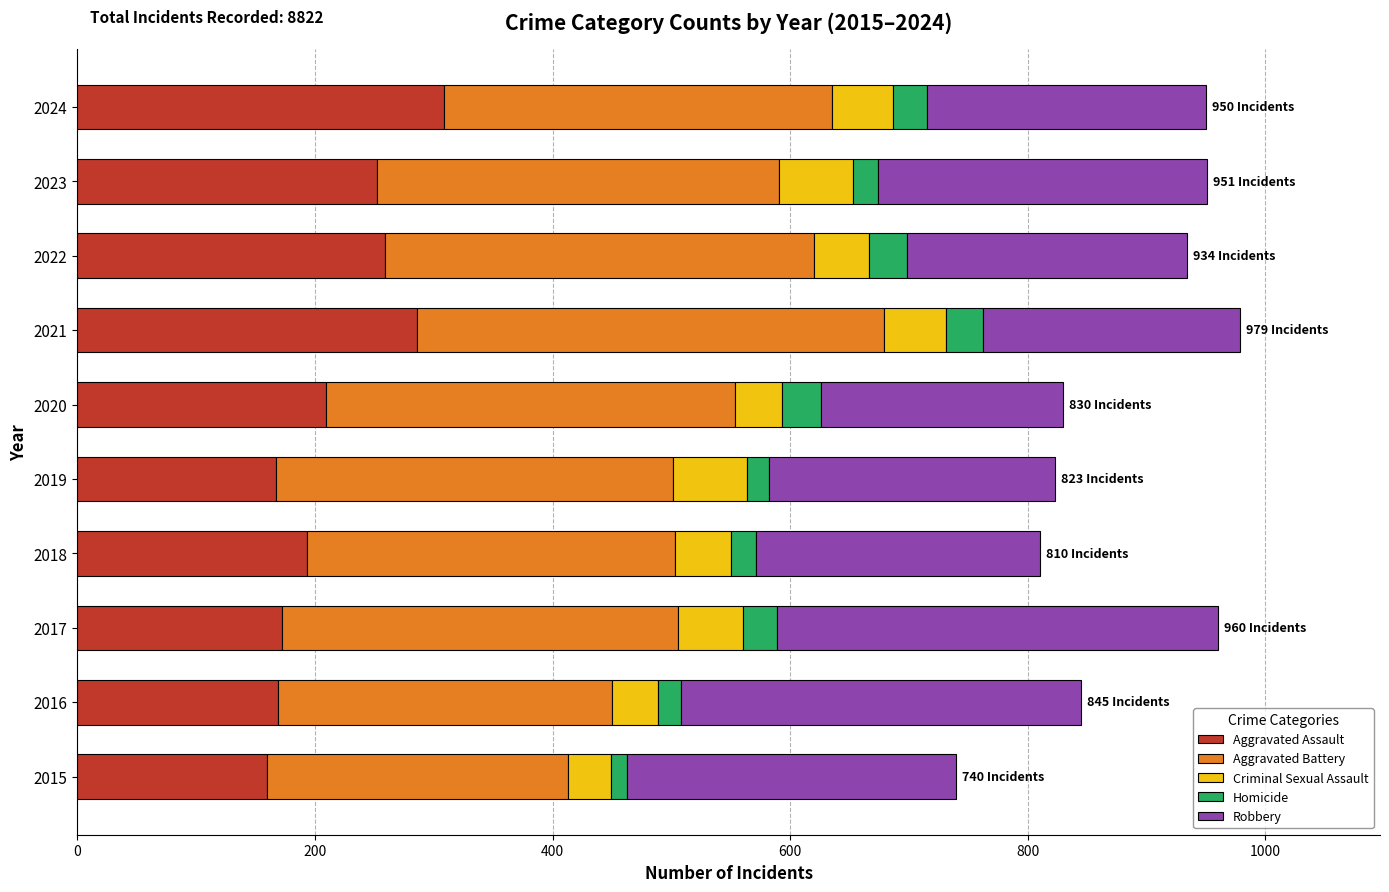

What is the difference between the maximum and second lowest values in the Aggravated Assault series?

142